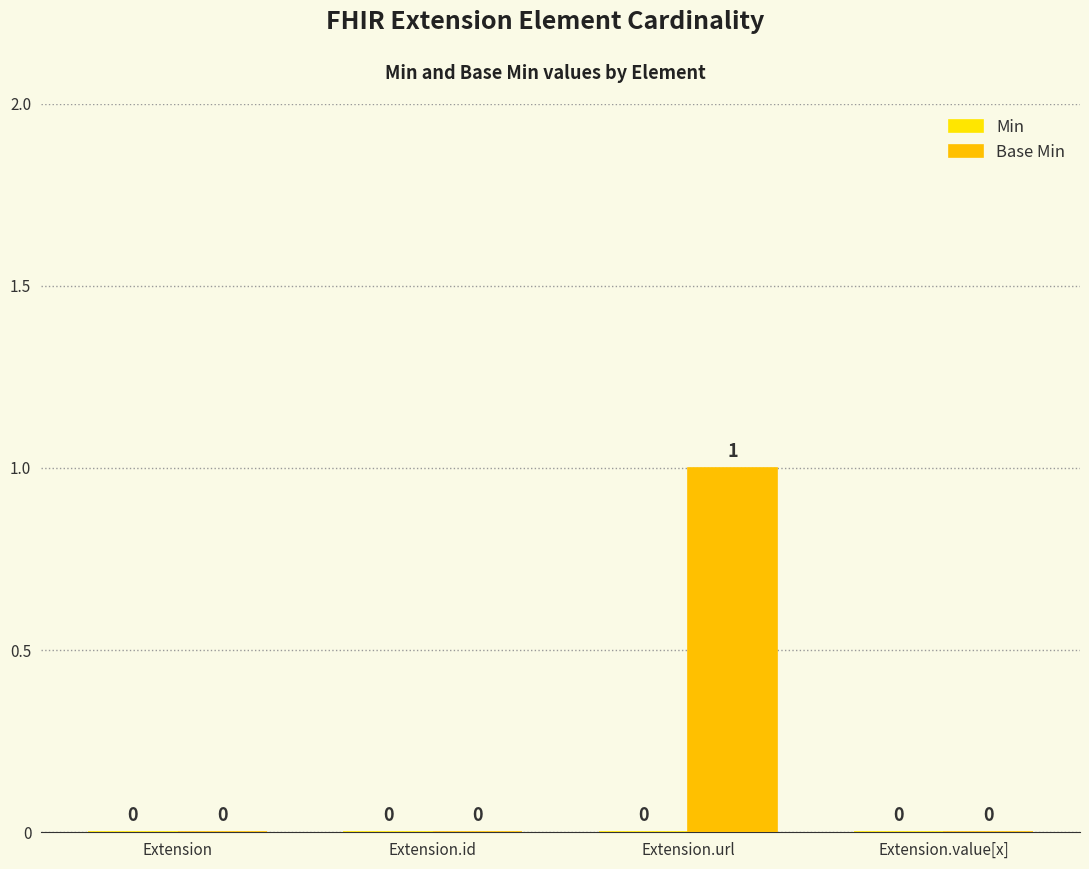

Reading right to left, list all the values displayed in this chart.

Min: Extension.value[x]=0	Extension.url=0	Extension.id=0	Extension=0
Base Min: Extension.value[x]=0	Extension.url=1	Extension.id=0	Extension=0